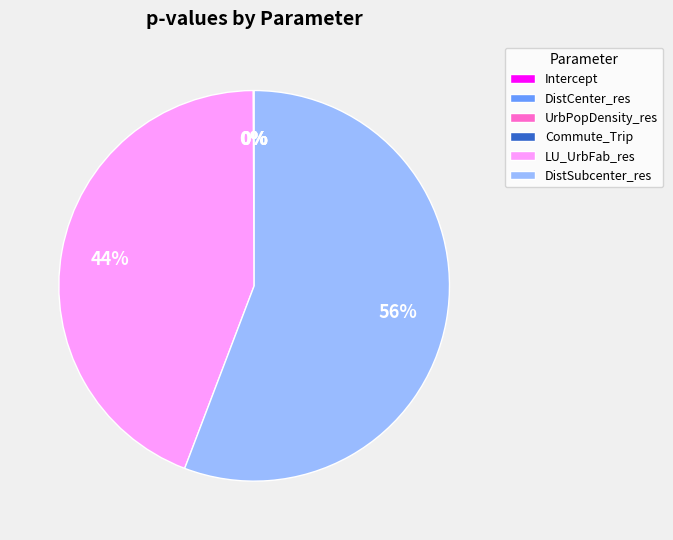

Which category has the biggest portion of the pie?

DistSubcenter_res